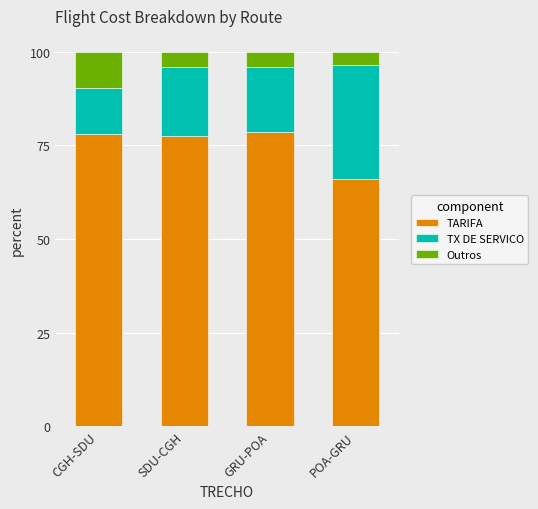

What is the total value across all series at GRU-POA?

100.0